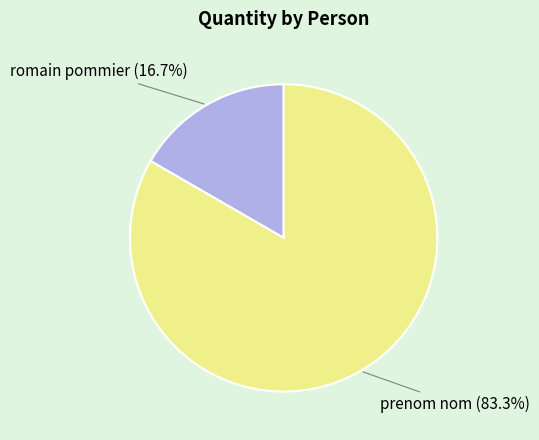

Combined, do prenom nom and romain pommier account for over 50%?

Yes